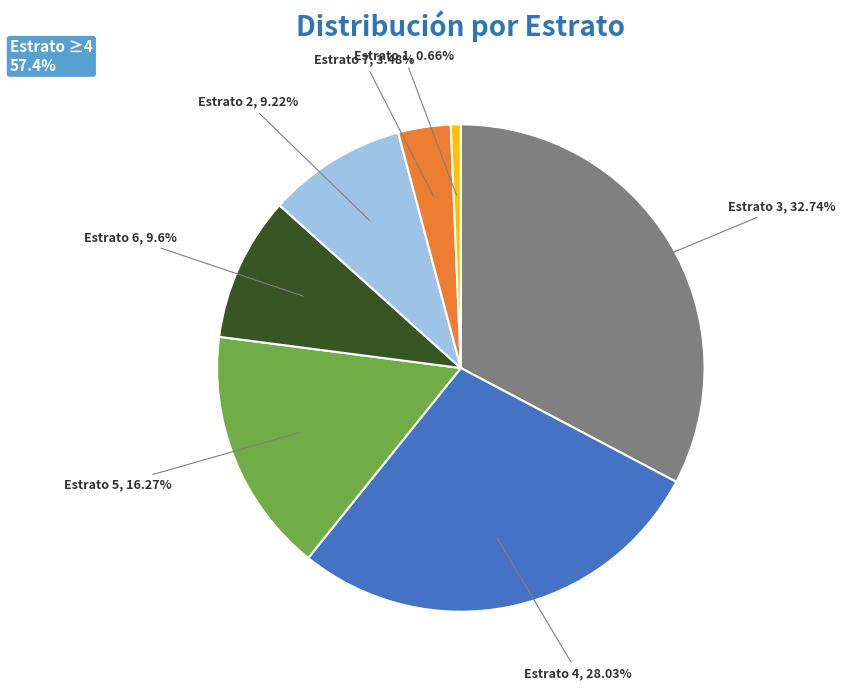

Is there a majority slice in this chart?

No